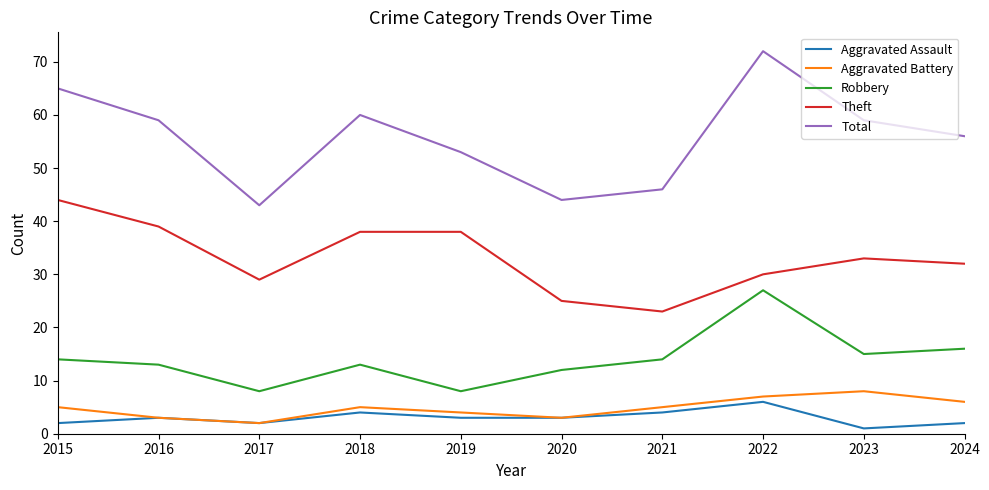

Which series has the widest spread of values?

Total